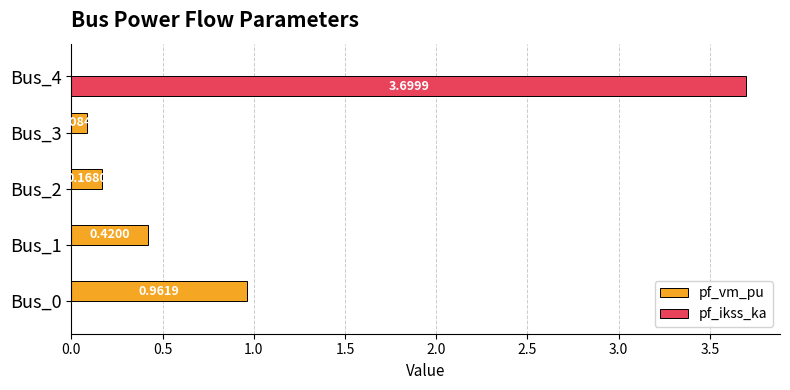

What is the sum of all pf_ikss_ka values?

3.7